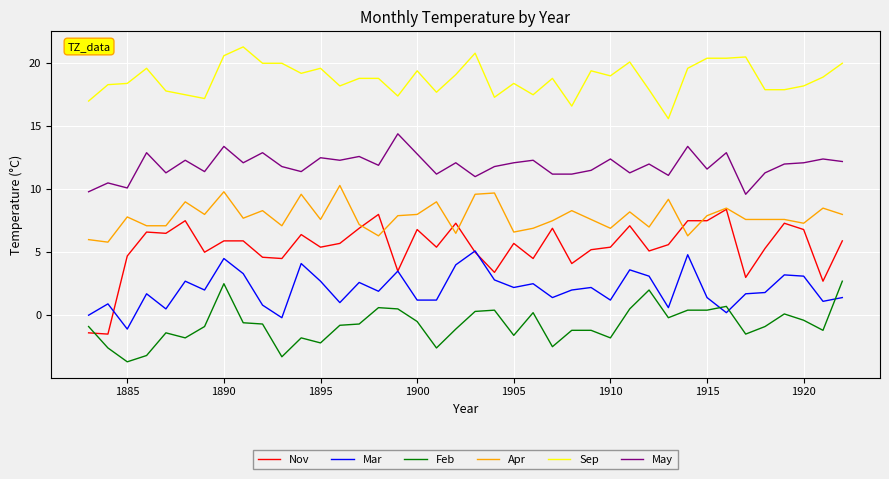

True or false: May and Feb intersect in this chart.

False